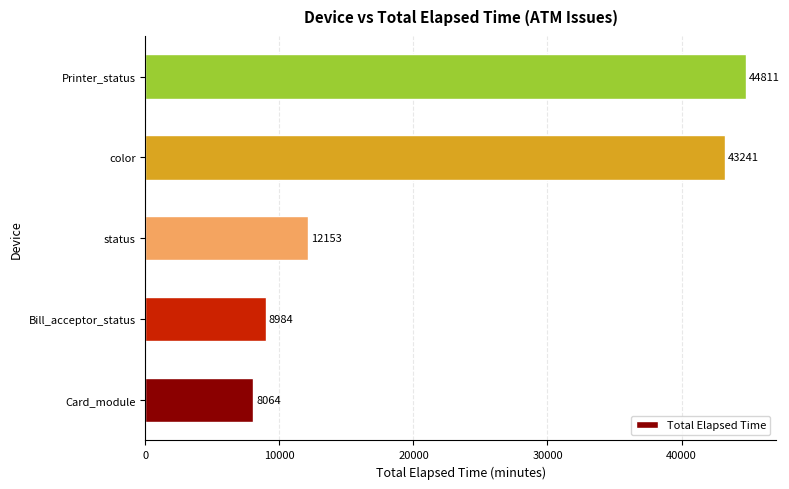

Is it true that the value at Printer_status is 44811?

True